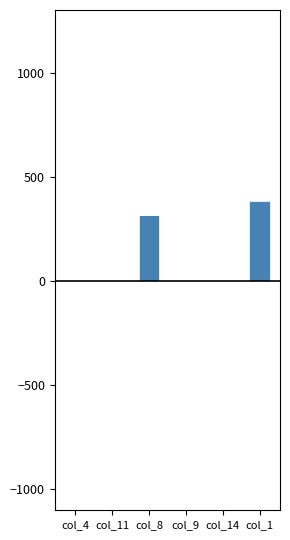

What is the label of the 3rd bar from the right?

col_9